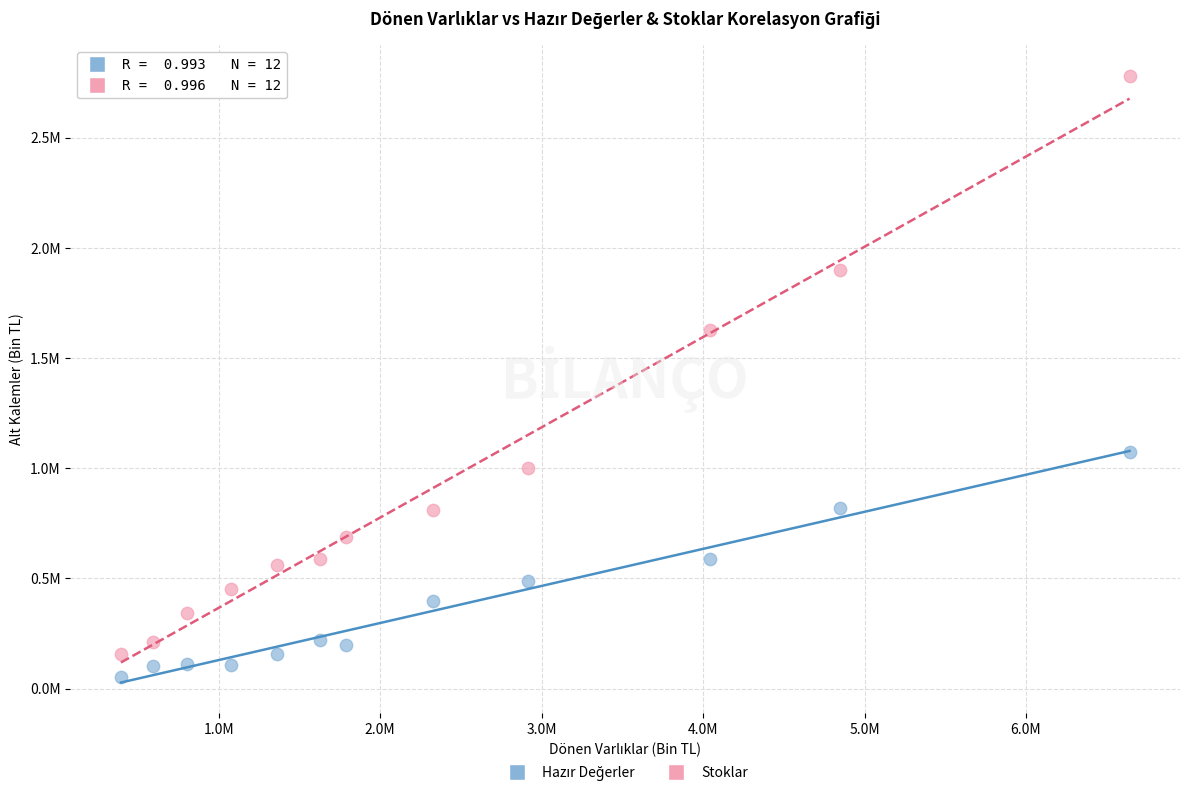

Which series contains the highest Y value?

Stoklar